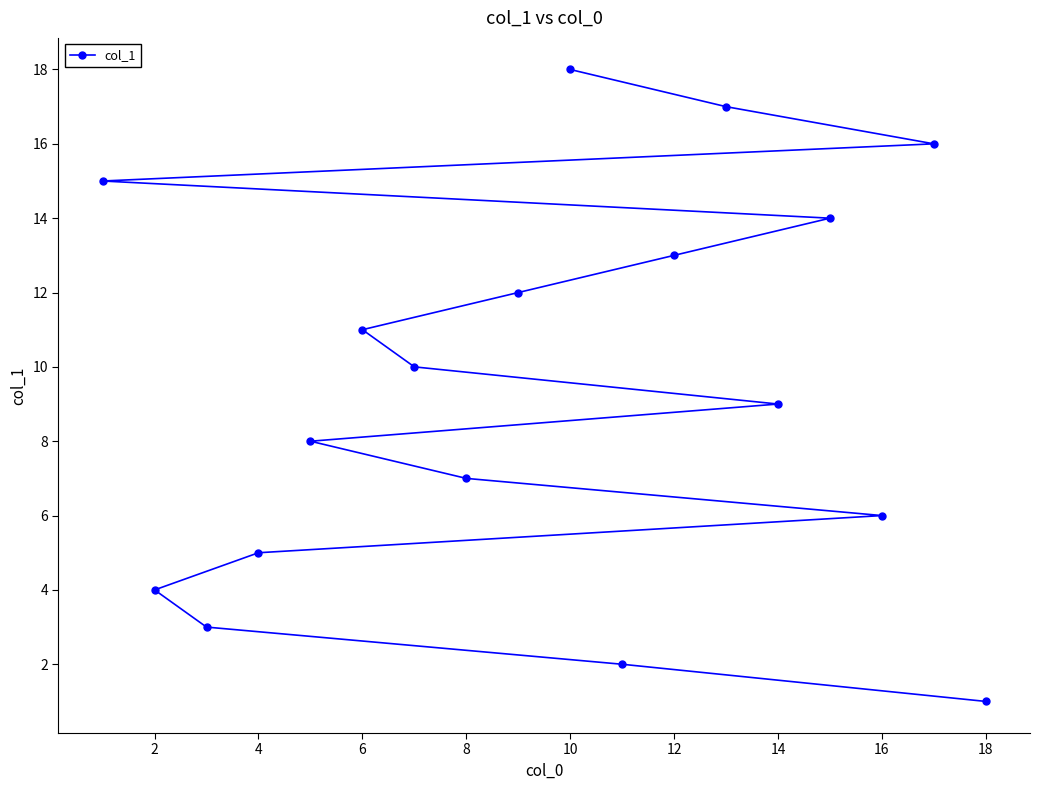

How many values exceed 10?

8